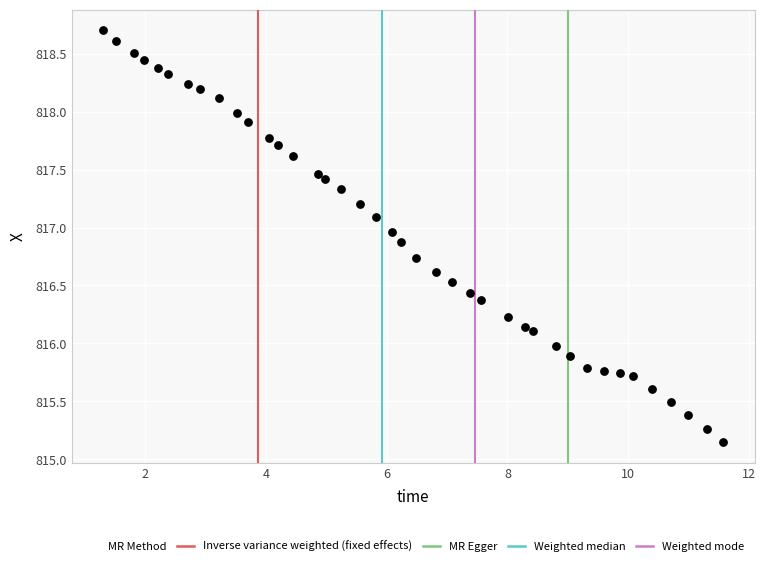

What is the range of X values (max minus min)?

10.3